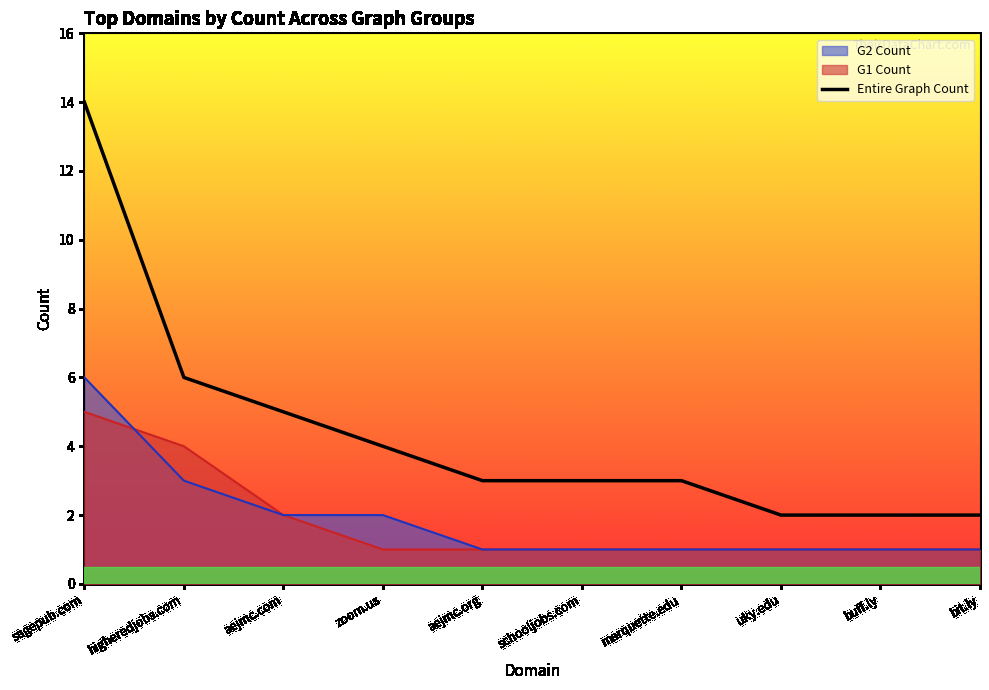

What is the sum of the values at sagepub.com and uky.edu?

16